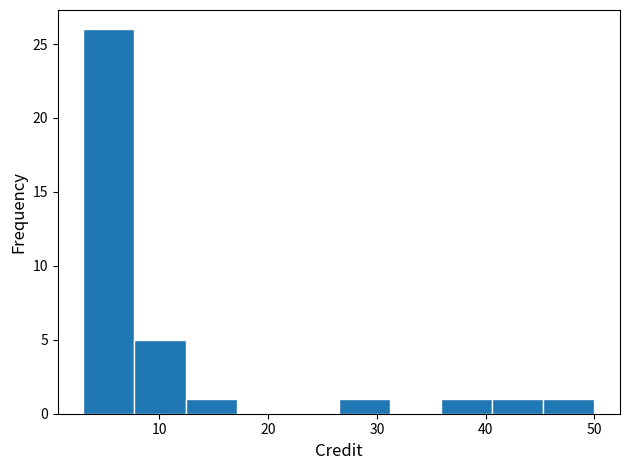

Which range on the x-axis has the tallest bar?

3.0 to 7.7